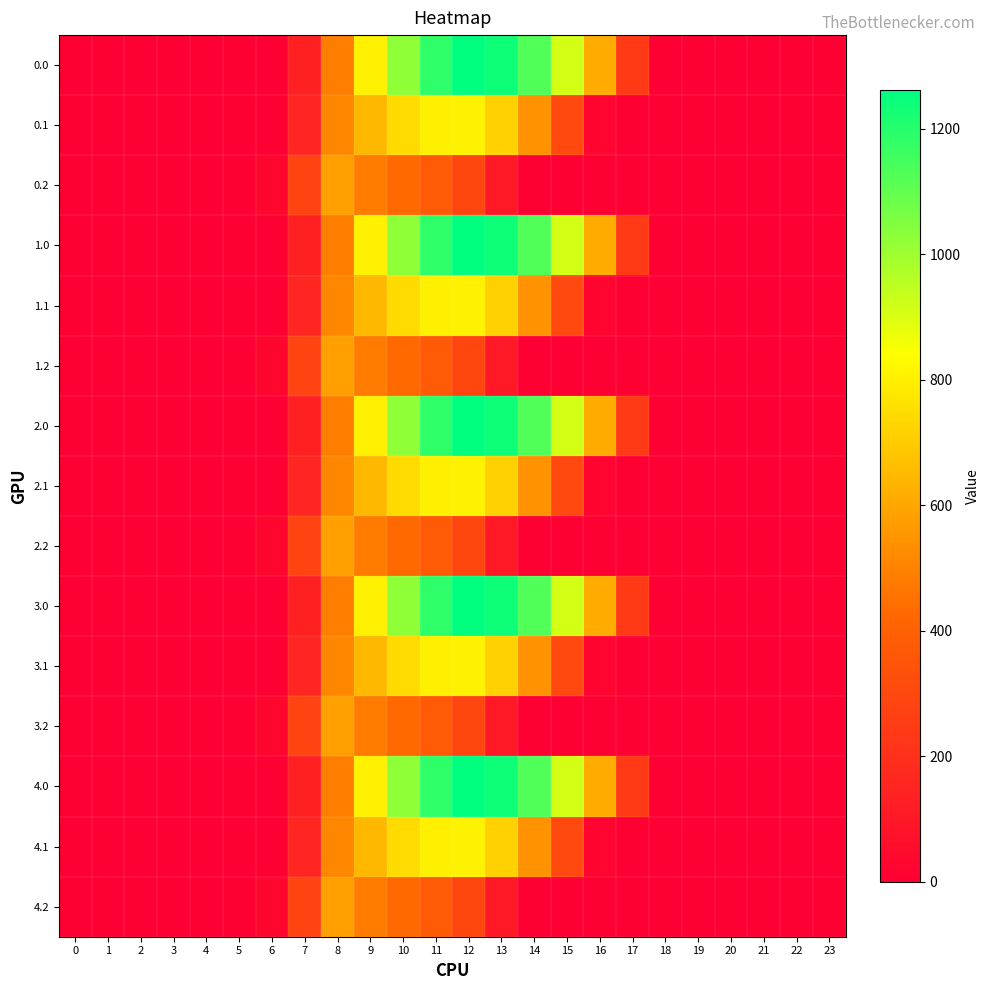

Reading right to left, transcribe all the data shown in this chart.

0.0: 23=0.0	22=0.0	21=0.0	20=0.0	19=0.0	18=0.0	17=243.5	16=613.0	15=911.8	14=1128.6	13=1237.4	12=1261.6	11=1185.2	10=1023.2	9=804.0	8=489.3	7=134.3	6=0.0	5=0.0	4=0.0	3=0.0	2=0.0	1=0.0	0=0.0
0.1: 23=0.0	22=0.0	21=0.0	20=0.0	19=0.0	18=0.0	17=0.0	16=26.8	15=301.4	14=544.1	13=715.3	12=806.9	11=800.2	10=742.1	9=646.9	8=514.8	7=153.2	6=0.0	5=0.0	4=0.0	3=0.0	2=0.0	1=0.0	0=0.0
0.2: 23=0.0	22=0.0	21=0.0	20=0.0	19=0.0	18=0.0	17=0.0	16=0.0	15=0.0	14=0.0	13=107.8	12=289.5	11=374.4	10=430.5	9=480.7	8=576.6	7=276.9	6=29.3	5=0.0	4=0.0	3=0.0	2=0.0	1=0.0	0=0.0
1.0: 23=0.0	22=0.0	21=0.0	20=0.0	19=0.0	18=0.0	17=243.5	16=613.0	15=911.8	14=1128.6	13=1237.4	12=1261.6	11=1185.2	10=1023.2	9=804.0	8=489.3	7=134.3	6=0.0	5=0.0	4=0.0	3=0.0	2=0.0	1=0.0	0=0.0
1.1: 23=0.0	22=0.0	21=0.0	20=0.0	19=0.0	18=0.0	17=0.0	16=26.8	15=301.4	14=544.1	13=715.3	12=806.9	11=800.2	10=742.1	9=646.9	8=514.8	7=153.2	6=0.0	5=0.0	4=0.0	3=0.0	2=0.0	1=0.0	0=0.0
1.2: 23=0.0	22=0.0	21=0.0	20=0.0	19=0.0	18=0.0	17=0.0	16=0.0	15=0.0	14=0.0	13=107.8	12=289.5	11=374.4	10=430.5	9=480.7	8=576.6	7=276.9	6=29.3	5=0.0	4=0.0	3=0.0	2=0.0	1=0.0	0=0.0
2.0: 23=0.0	22=0.0	21=0.0	20=0.0	19=0.0	18=0.0	17=243.5	16=613.0	15=911.8	14=1128.6	13=1237.4	12=1261.6	11=1185.2	10=1023.2	9=804.0	8=489.3	7=134.3	6=0.0	5=0.0	4=0.0	3=0.0	2=0.0	1=0.0	0=0.0
2.1: 23=0.0	22=0.0	21=0.0	20=0.0	19=0.0	18=0.0	17=0.0	16=26.8	15=301.4	14=544.1	13=715.3	12=806.9	11=800.2	10=742.1	9=646.9	8=514.8	7=153.2	6=0.0	5=0.0	4=0.0	3=0.0	2=0.0	1=0.0	0=0.0
2.2: 23=0.0	22=0.0	21=0.0	20=0.0	19=0.0	18=0.0	17=0.0	16=0.0	15=0.0	14=0.0	13=107.8	12=289.5	11=374.4	10=430.5	9=480.7	8=576.6	7=276.9	6=29.3	5=0.0	4=0.0	3=0.0	2=0.0	1=0.0	0=0.0
3.0: 23=0.0	22=0.0	21=0.0	20=0.0	19=0.0	18=0.0	17=243.5	16=613.0	15=911.8	14=1128.6	13=1237.4	12=1261.6	11=1185.2	10=1023.2	9=804.0	8=489.3	7=134.3	6=0.0	5=0.0	4=0.0	3=0.0	2=0.0	1=0.0	0=0.0
3.1: 23=0.0	22=0.0	21=0.0	20=0.0	19=0.0	18=0.0	17=0.0	16=26.8	15=301.4	14=544.1	13=715.3	12=806.9	11=800.2	10=742.1	9=646.9	8=514.8	7=153.2	6=0.0	5=0.0	4=0.0	3=0.0	2=0.0	1=0.0	0=0.0
3.2: 23=0.0	22=0.0	21=0.0	20=0.0	19=0.0	18=0.0	17=0.0	16=0.0	15=0.0	14=0.0	13=107.8	12=289.5	11=374.4	10=430.5	9=480.7	8=576.6	7=276.9	6=29.3	5=0.0	4=0.0	3=0.0	2=0.0	1=0.0	0=0.0
4.0: 23=0.0	22=0.0	21=0.0	20=0.0	19=0.0	18=0.0	17=243.5	16=613.0	15=911.8	14=1128.6	13=1237.4	12=1261.6	11=1185.2	10=1023.2	9=804.0	8=489.3	7=134.3	6=0.0	5=0.0	4=0.0	3=0.0	2=0.0	1=0.0	0=0.0
4.1: 23=0.0	22=0.0	21=0.0	20=0.0	19=0.0	18=0.0	17=0.0	16=26.8	15=301.4	14=544.1	13=715.3	12=806.9	11=800.2	10=742.1	9=646.9	8=514.8	7=153.2	6=0.0	5=0.0	4=0.0	3=0.0	2=0.0	1=0.0	0=0.0
4.2: 23=0.0	22=0.0	21=0.0	20=0.0	19=0.0	18=0.0	17=0.0	16=0.0	15=0.0	14=0.0	13=107.8	12=289.5	11=374.4	10=430.5	9=480.7	8=576.6	7=276.9	6=29.3	5=0.0	4=0.0	3=0.0	2=0.0	1=0.0	0=0.0